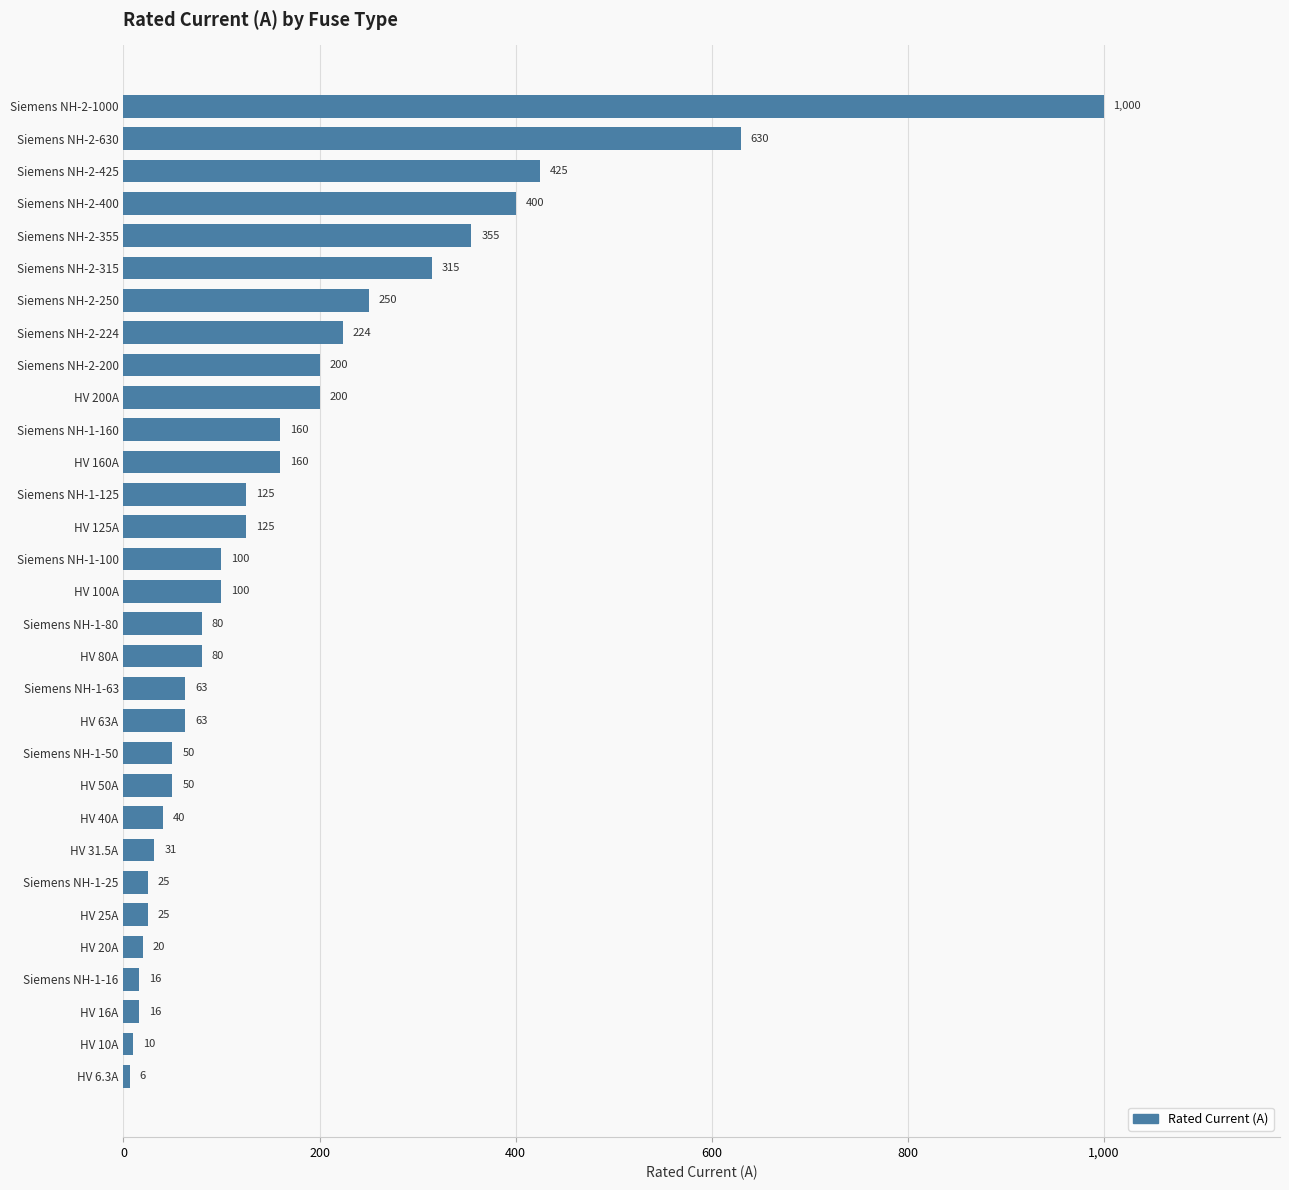

The chart shows a value of 20.0 at HV 20A. True or false?

True